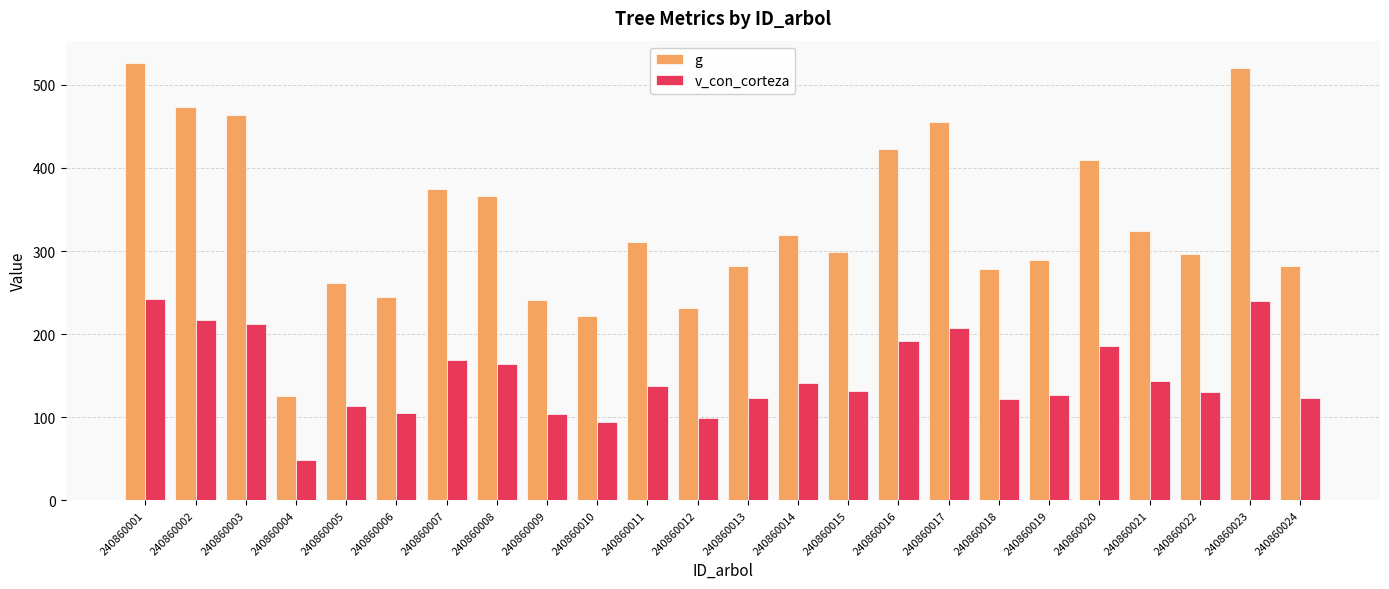

Is the value of v_con_corteza at 240860012 greater than the value of g at 240860019?

No